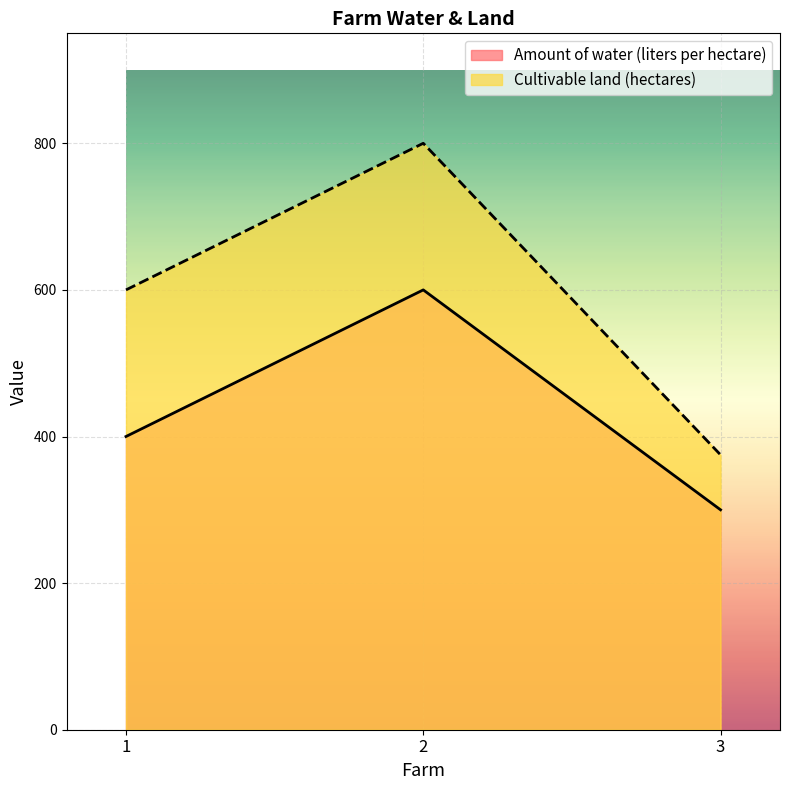

How many data points in Amount of water (liters per hectare) are less than 400?

1